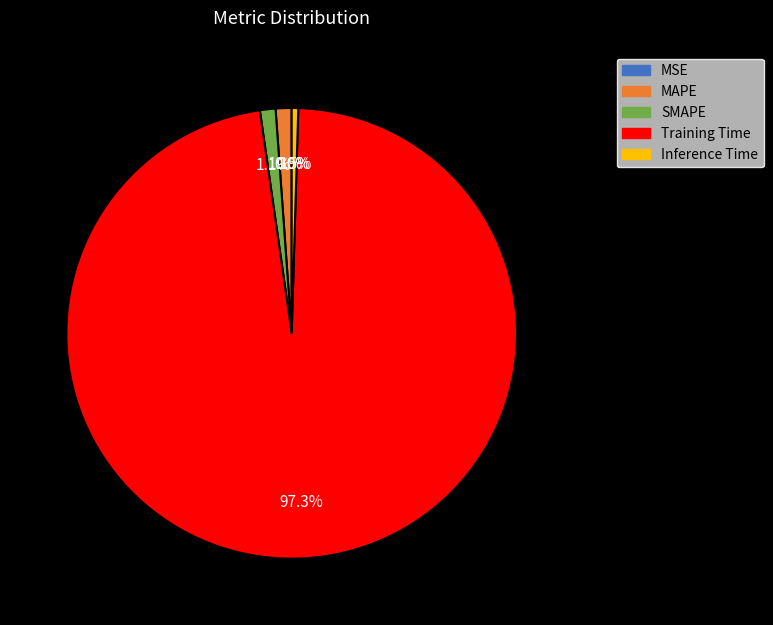

What percentage is the MAPE slice, to the nearest percent?

1%